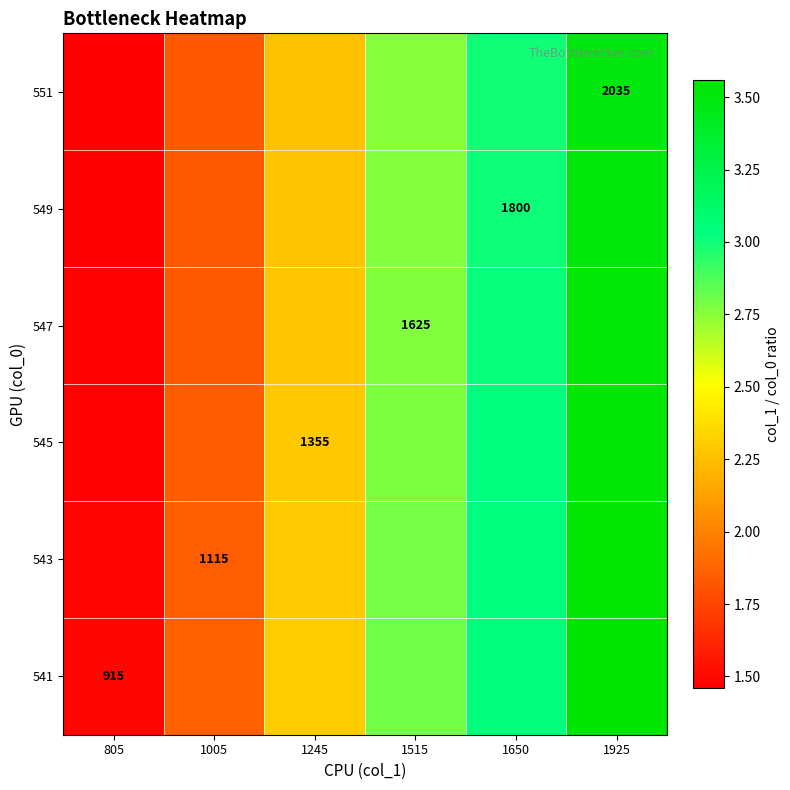

What is the difference between the maximum and minimum values in the 545 series?

2.1